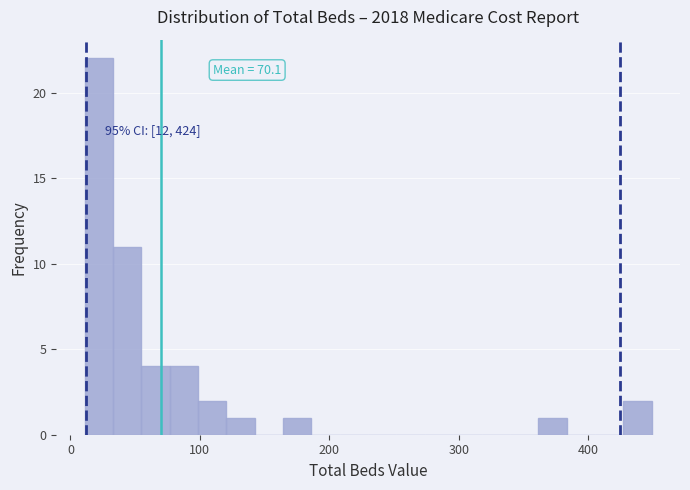

Read against the x-axis, roughly where is the centre of the tallest bar?

20